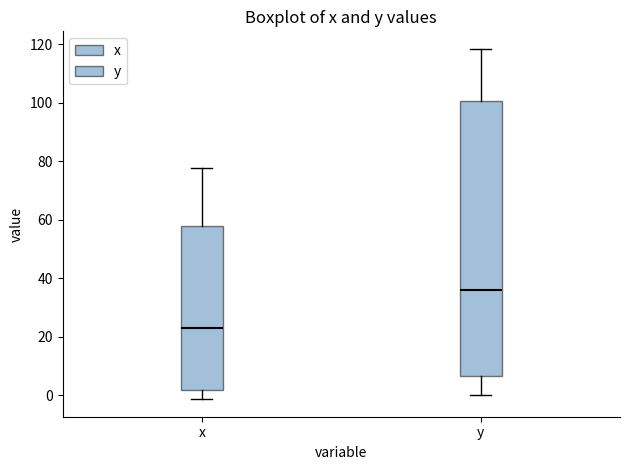

Comparing the boxes themselves (not the whiskers), which one is the tallest?

y